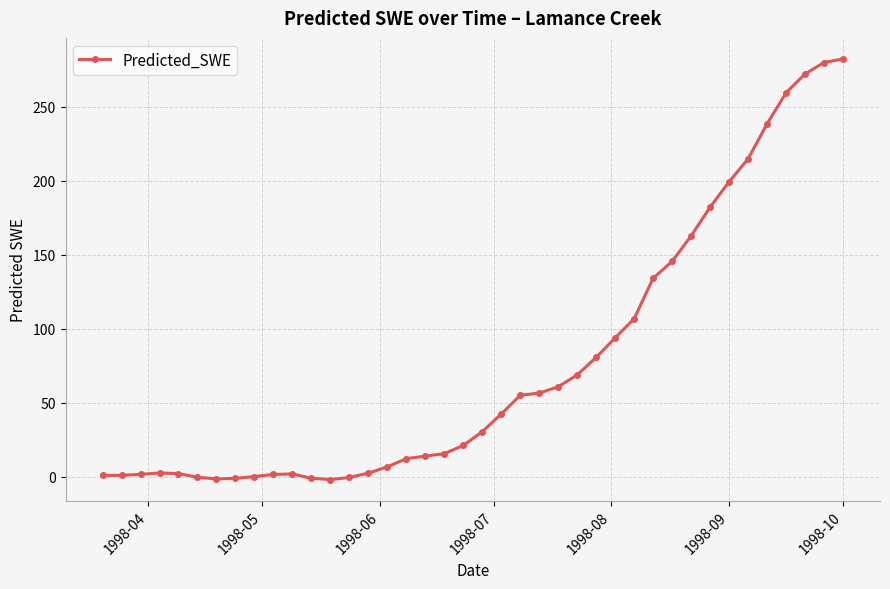

What is the difference between the maximum and minimum values?

284.6